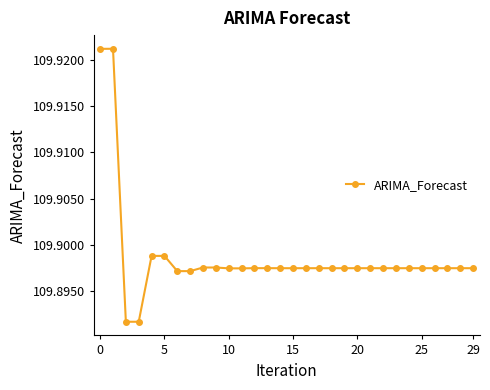

True or false: the data has more than 2 interior local peaks.

True